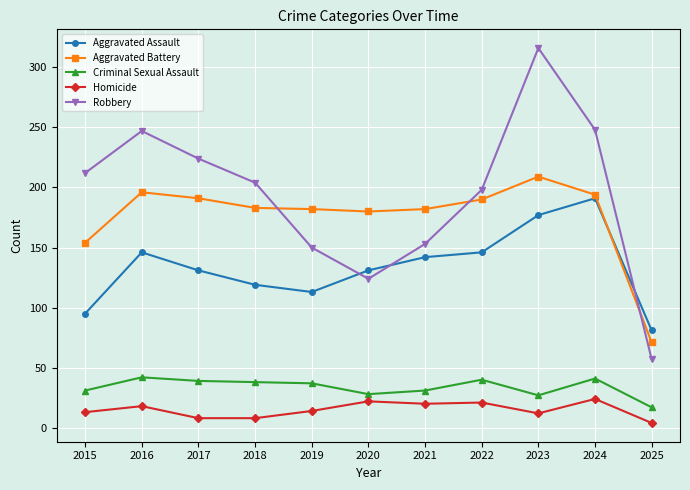

How many data points in Robbery are less than 204?

5